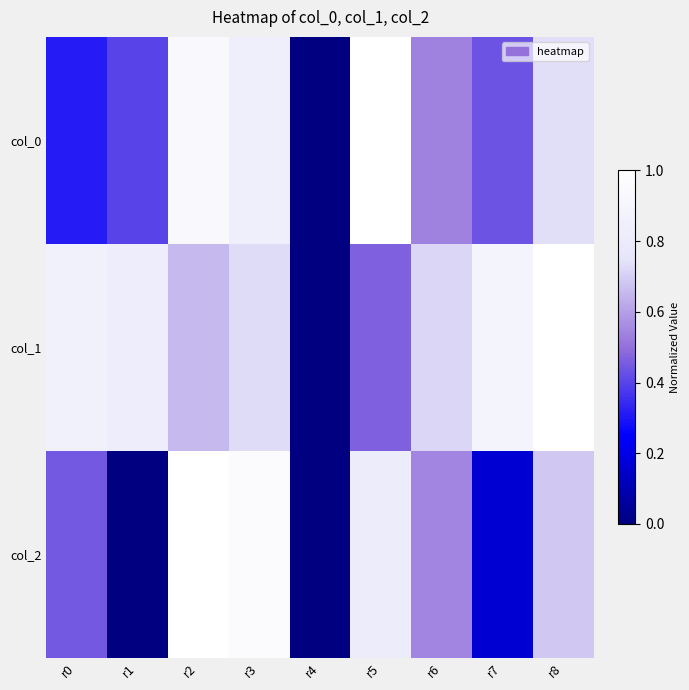

At which category does the chart reach its minimum across all series?

r4